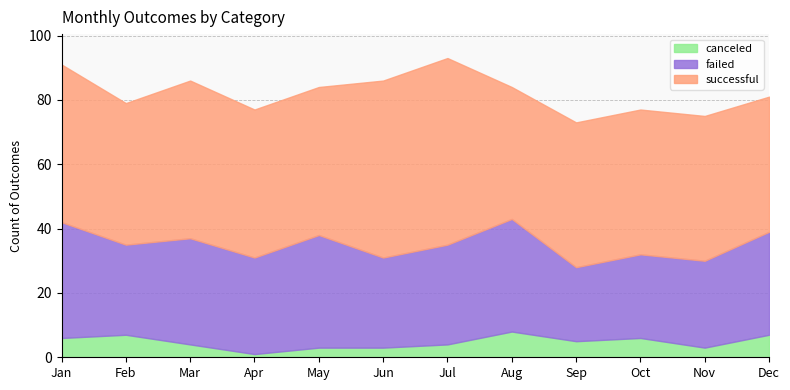

At which category does the chart reach its minimum across all series?

Apr